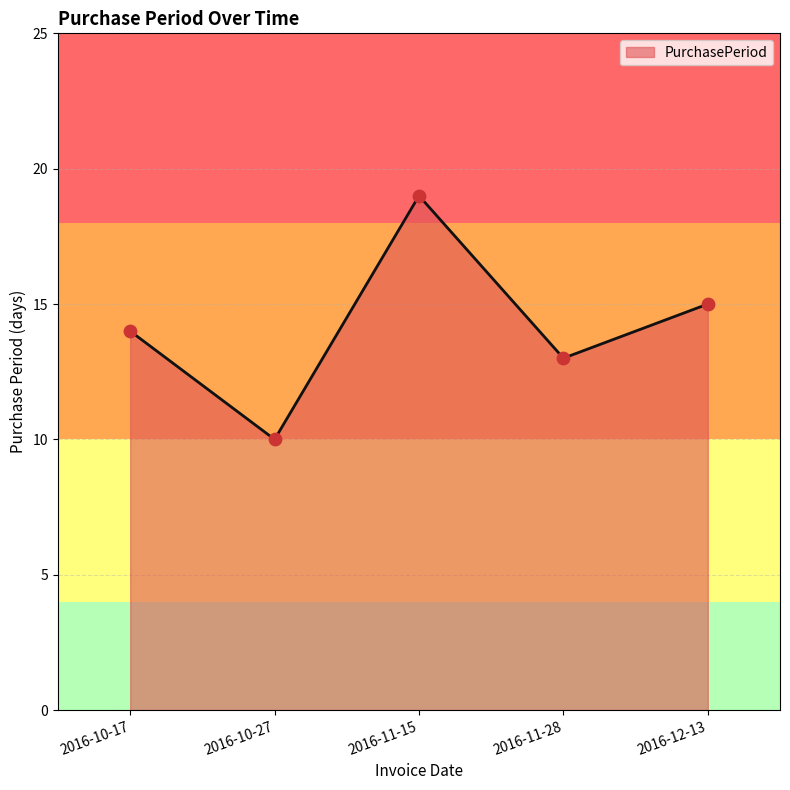

Between 2016-10-17 and 2016-11-28, which is larger?

2016-10-17